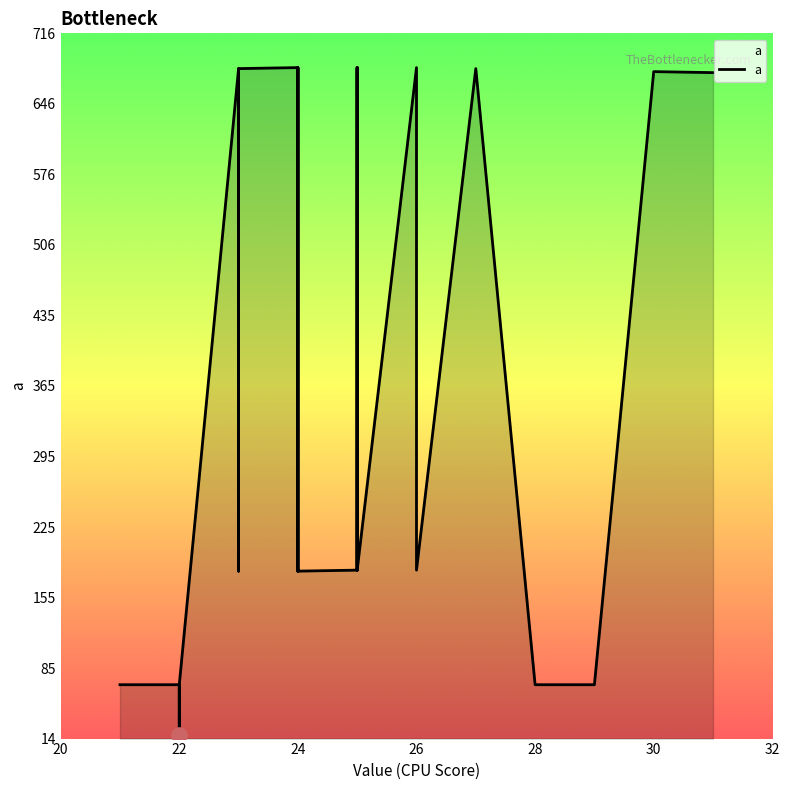

Which has a higher value, 18 or 24?

24